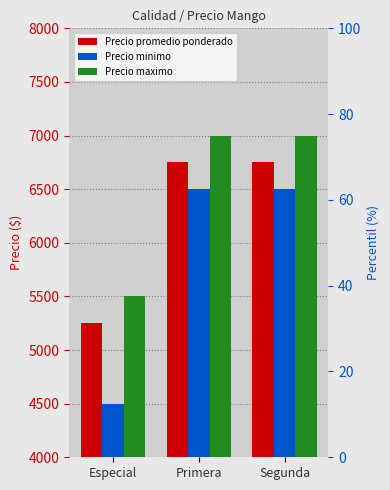

What is the maximum value for Precio maximo?

7000